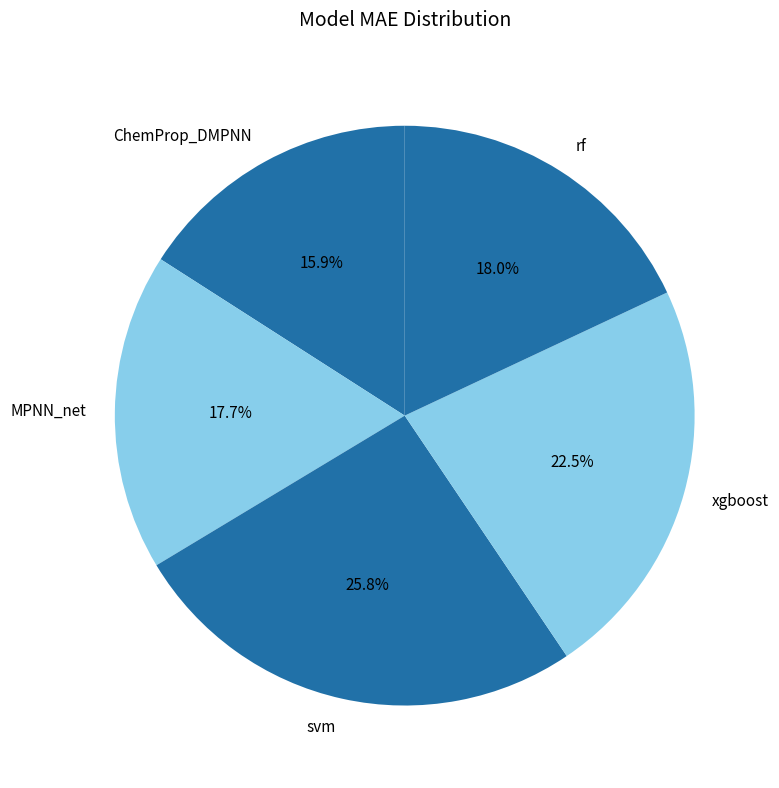

Which has a higher value, xgboost or rf?

xgboost